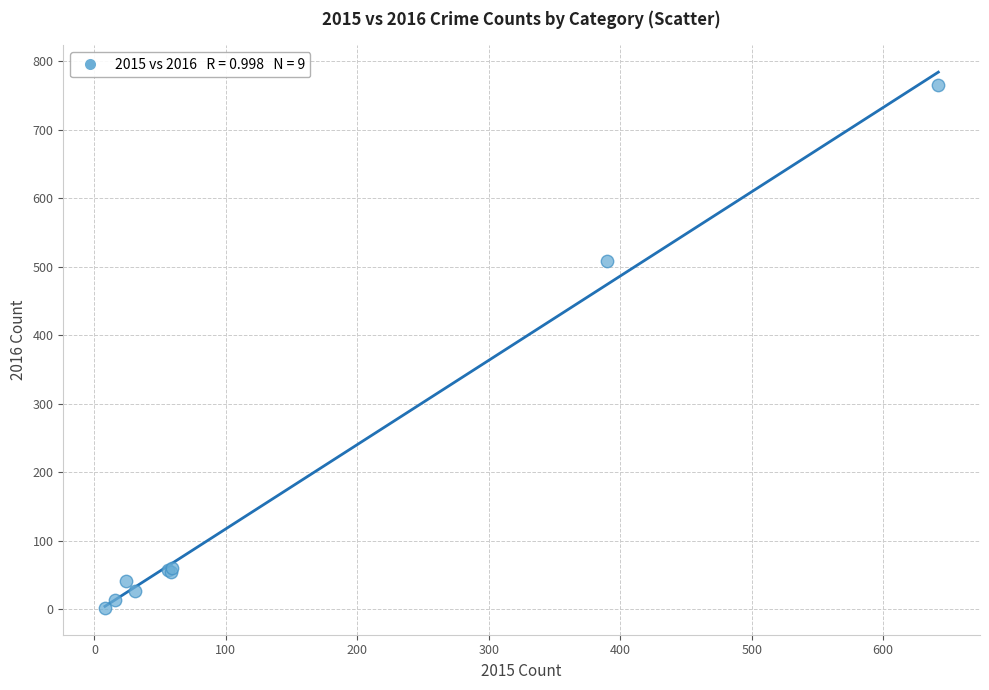

What Y value in the scatter plot is closest to 383?

508